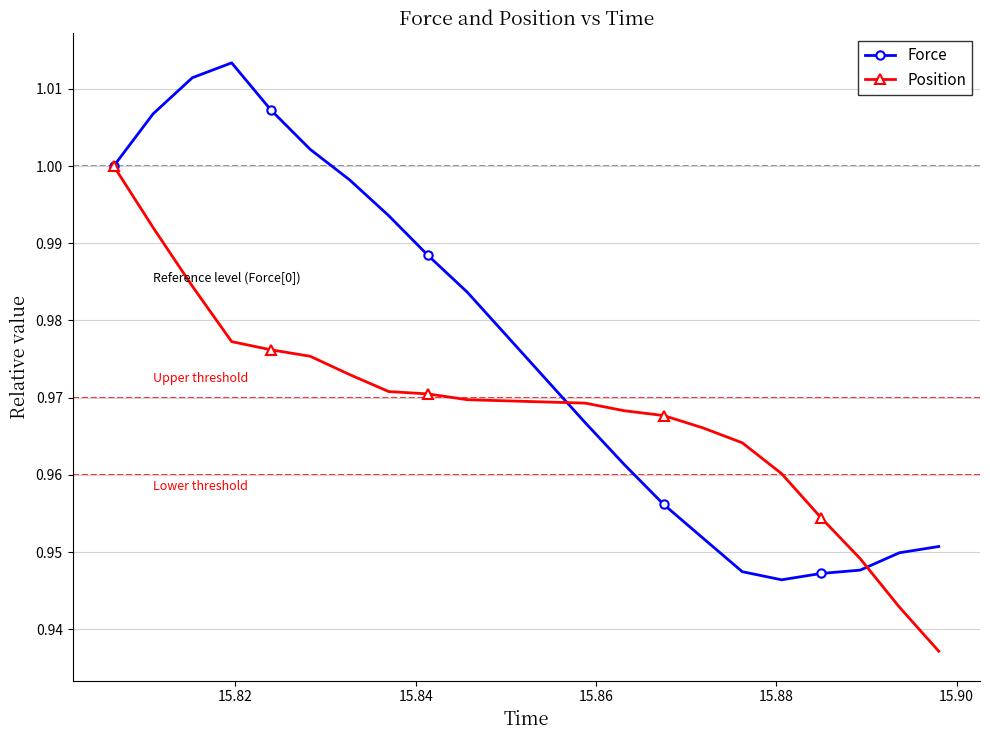

List the series in order of their peak value, lowest first.

Position, Force